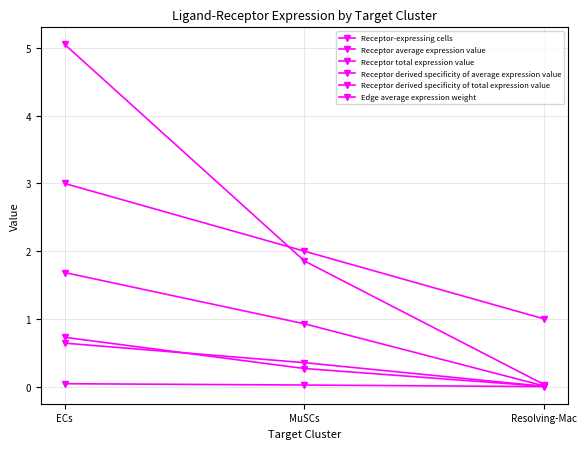

Count the number of data series in this chart.

6